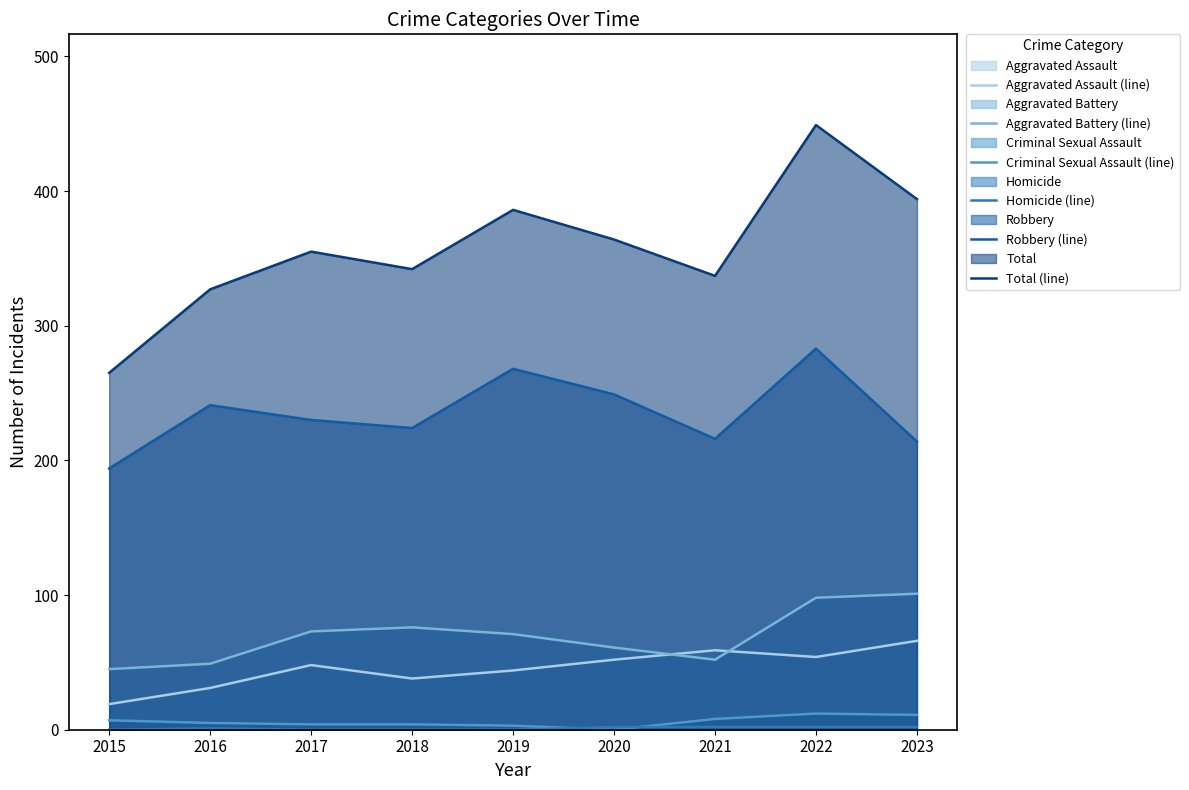

Reading right to left, extract all data points from this chart.

Aggravated Assault (line): 66	54	59	52	44	38	48	31	19
Aggravated Battery (line): 101	98	52	61	71	76	73	49	45
Criminal Sexual Assault (line): 11	12	8	0	3	4	4	5	7
Homicide (line): 2	2	2	2	0	0	0	1	0
Robbery (line): 214	283	216	249	268	224	230	241	194
Total (line): 394	449	337	364	386	342	355	327	265